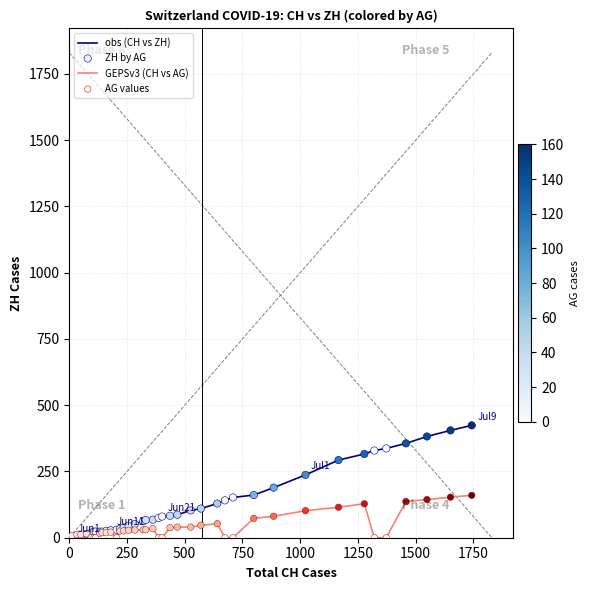

List the series in order of their overall mean, lowest first.

GEPSv3 (CH vs AG), obs (CH vs ZH)